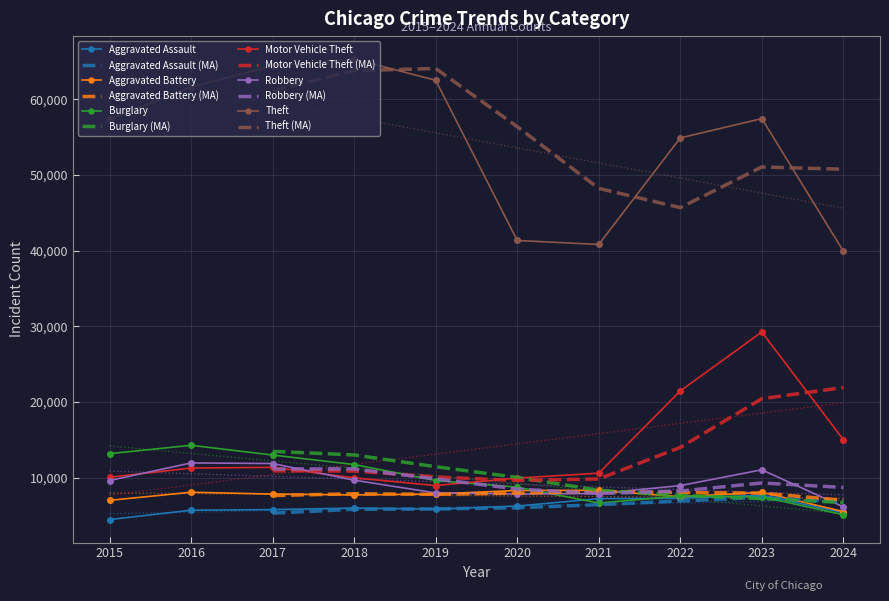

List the series in order of their peak value, highest first.

Theft, Motor Vehicle Theft, Burglary, Robbery, Aggravated Battery, Aggravated Assault